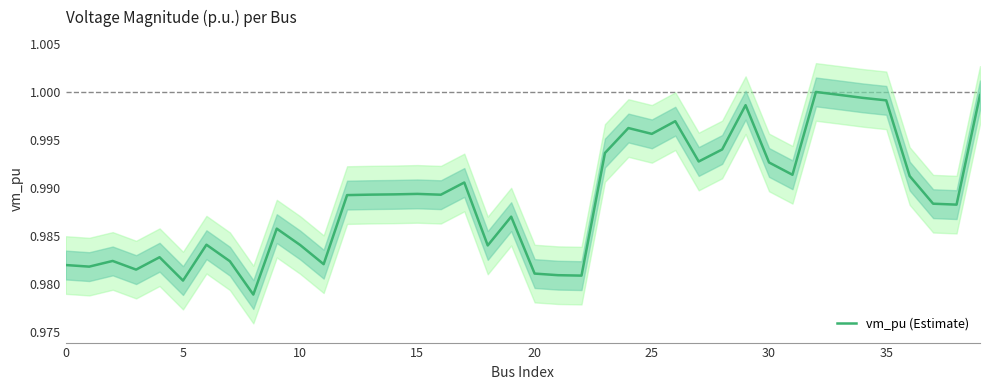

What is the maximum value shown in the chart?

1.0